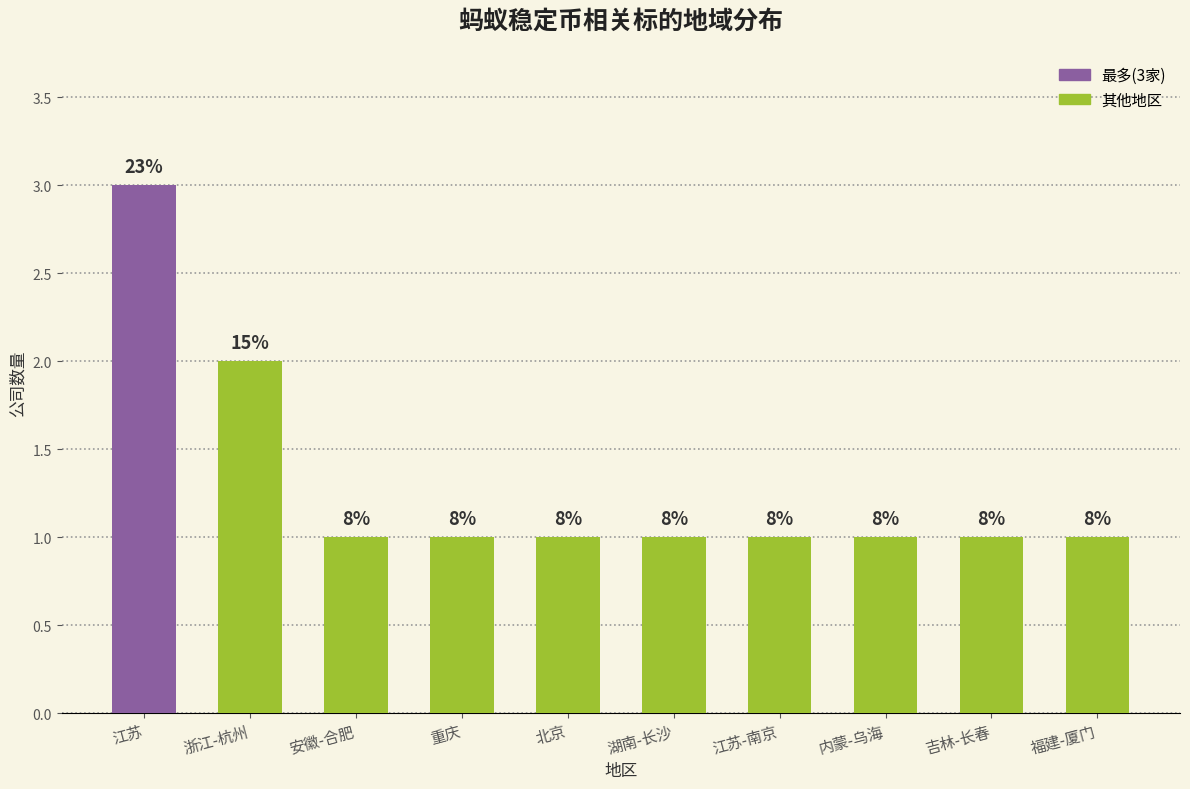

Are the bars grouped side by side (vs. stacked)?

No